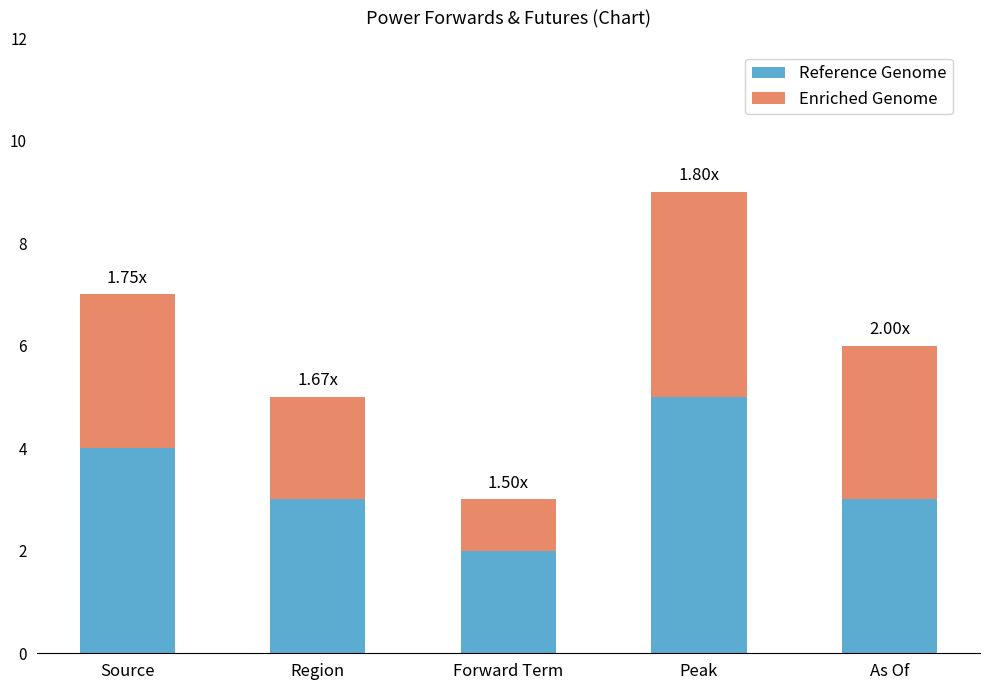

At which label does Reference Genome reach its minimum?

Forward Term